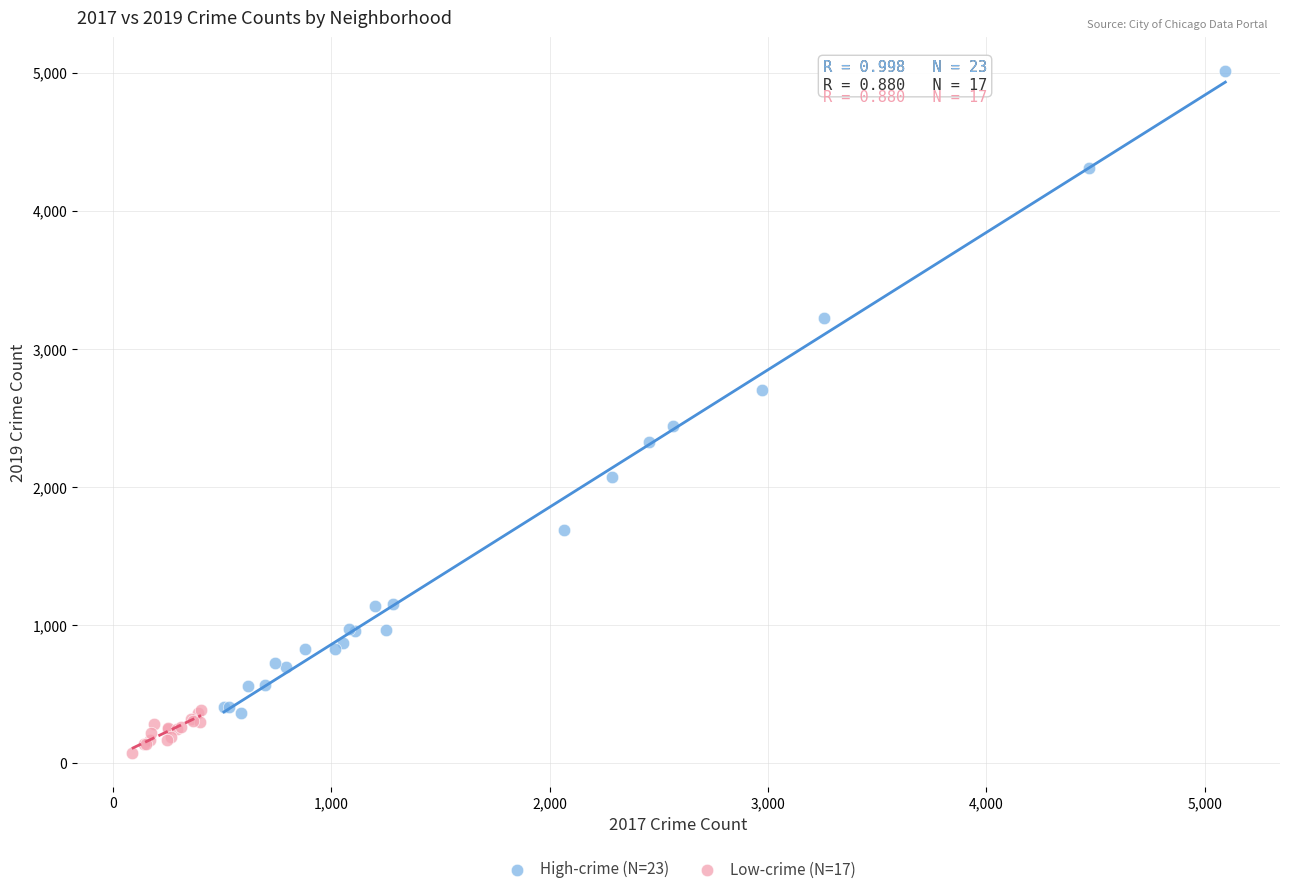

Which series has the largest Y range (max minus min)?

High-crime (N=23)